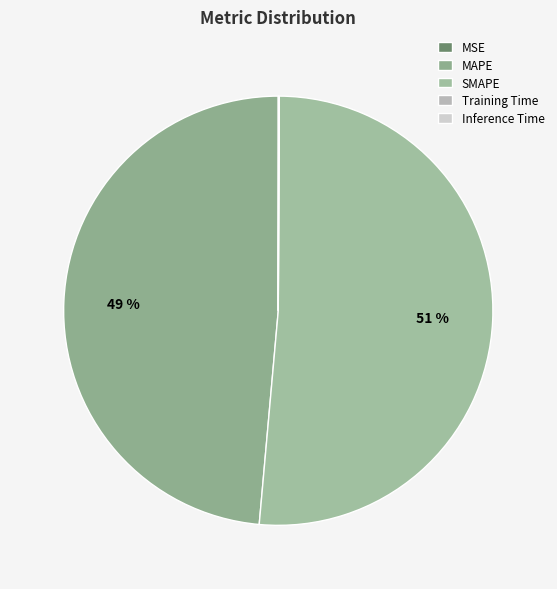

How many segments does this pie chart have?

5